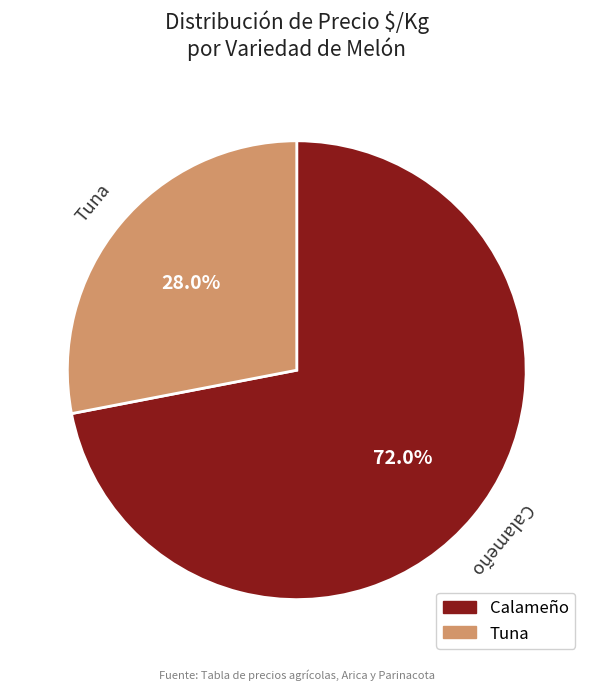

What percentage is NOT represented by Calameño?

28.0%